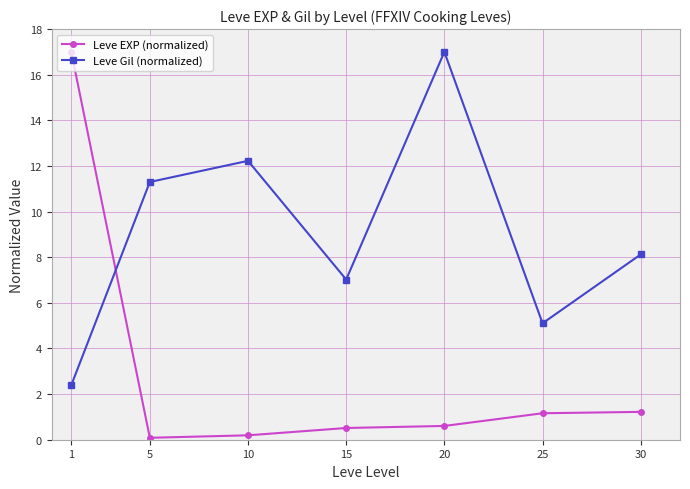

At 30, list the series in order from smallest to largest.

Leve EXP (normalized), Leve Gil (normalized)